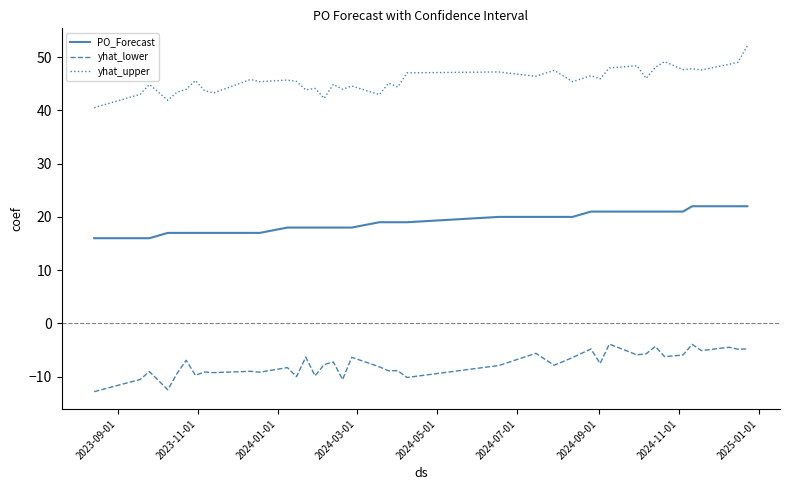

True or false: yhat_lower and yhat_upper cross at least once.

False